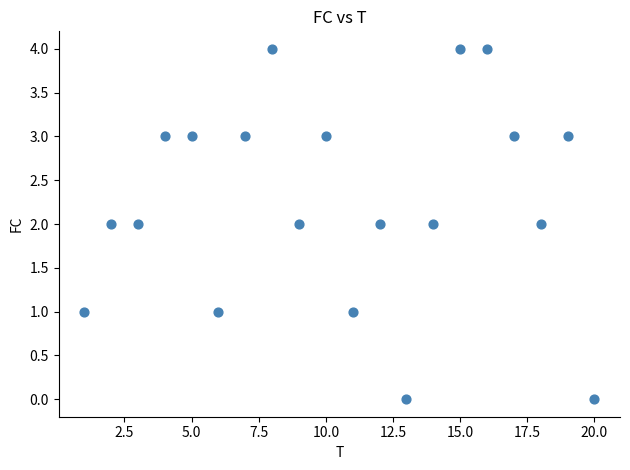

What is the range of Y values (max minus min)?

4